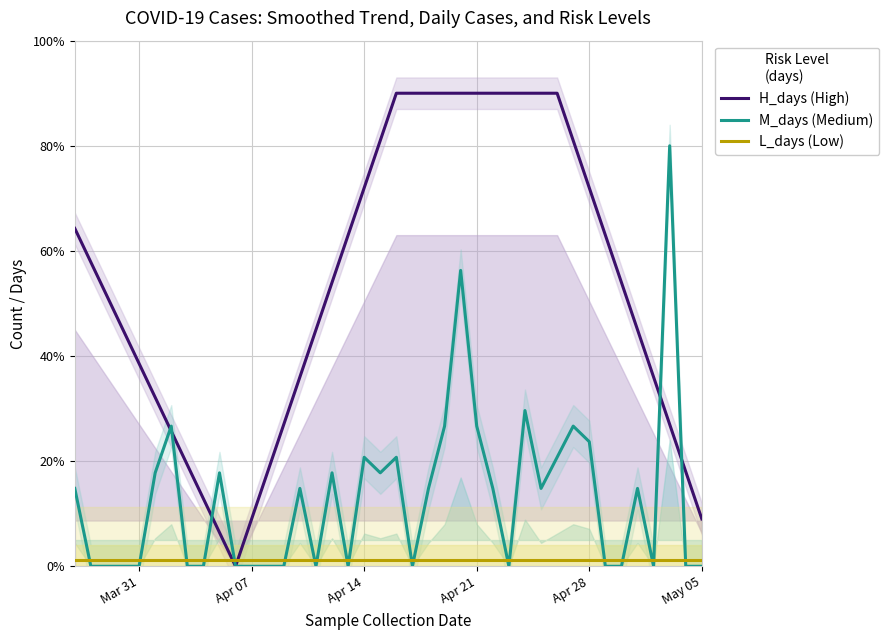

How many distinct data groups are displayed?

3